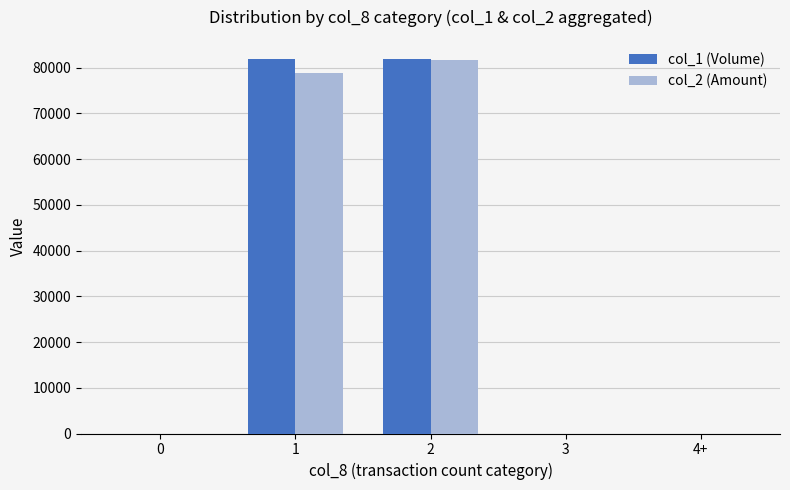

The value of col_1 (Volume) at 3 is 43224. True or false?

False